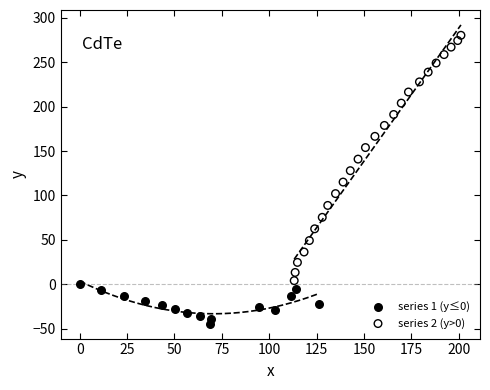

Which series contains the lowest Y value?

series 1 (y≤0)